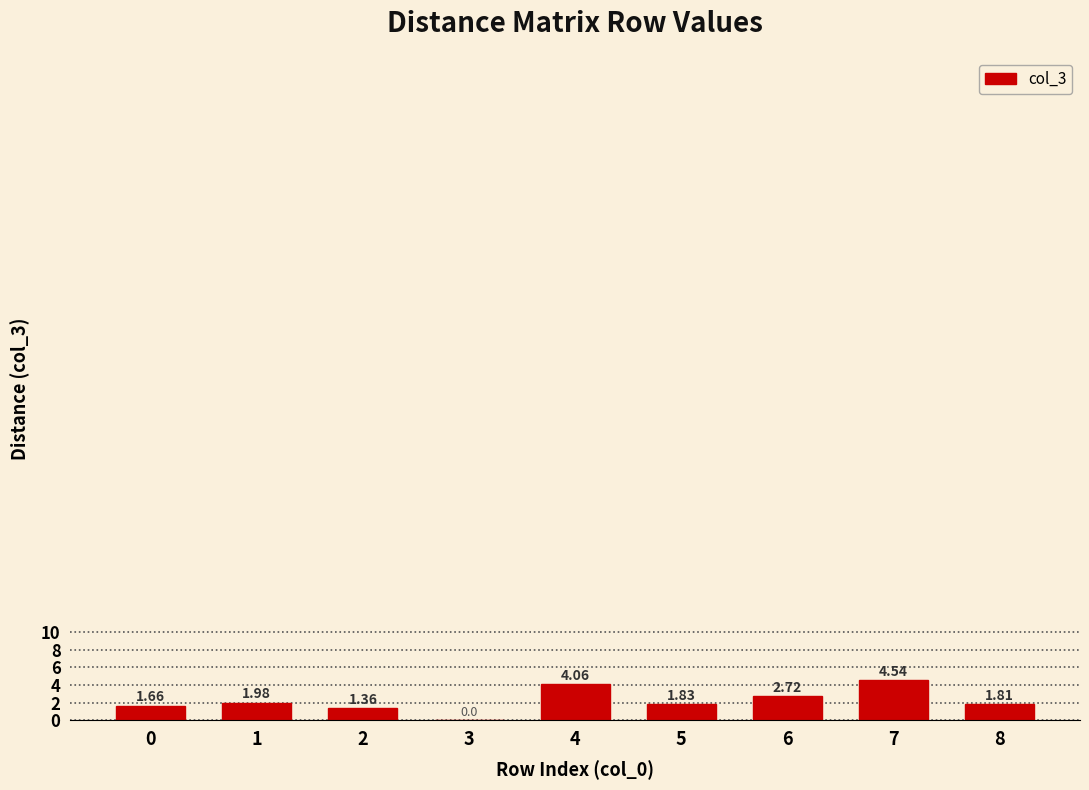

What is the change in value from 2 to 7?

+3.2